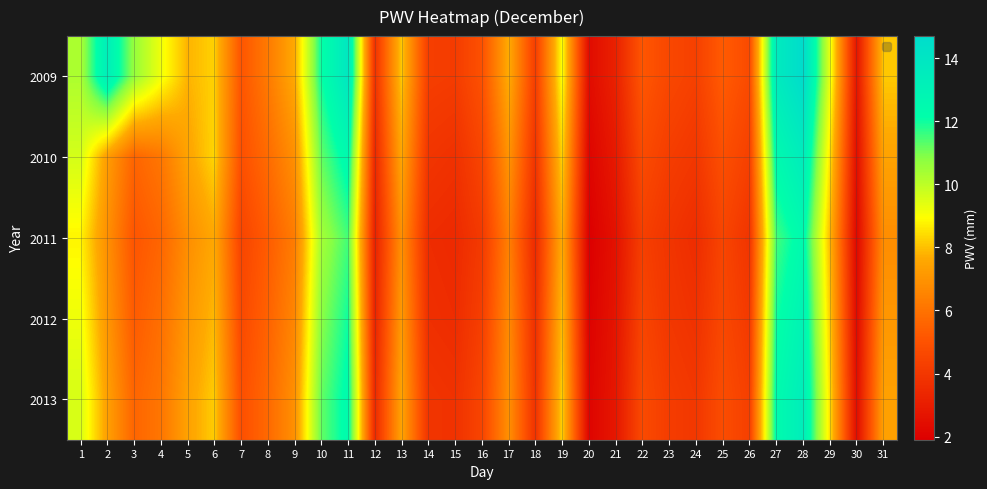

Which category has the lowest value across all series?

20